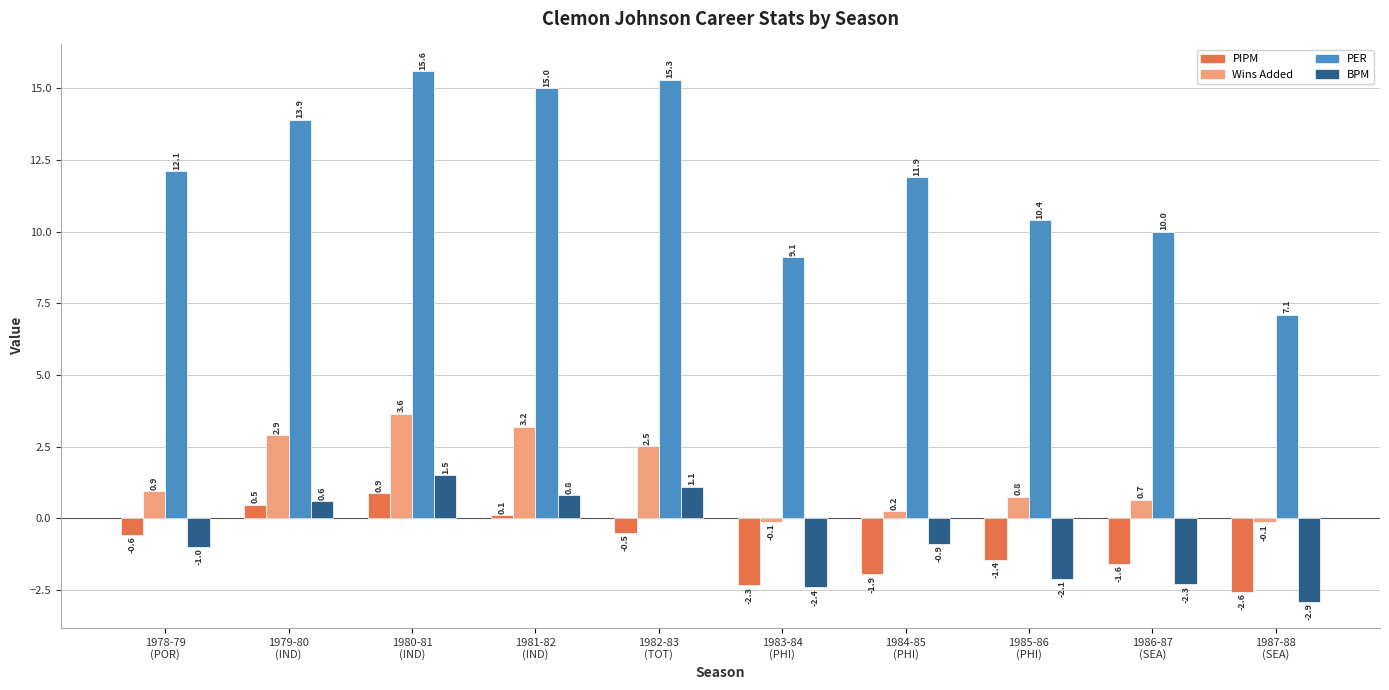

What is the value of the BPM bar at the 7th from the left?

-0.9